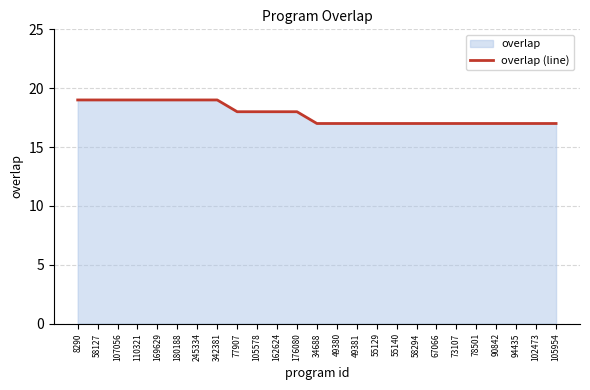

What position from the right is 102473?

2